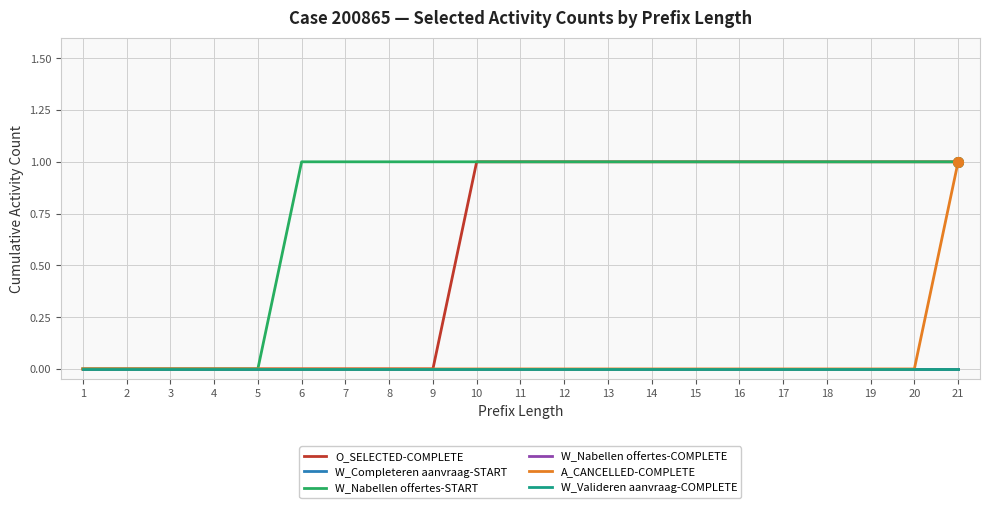

Reading left to right, extract all data points from this chart.

O_SELECTED-COMPLETE: 1=0	2=0	3=0	4=0	5=0	6=0	7=0	8=0	9=0	10=1	11=1	12=1	13=1	14=1	15=1	16=1	17=1	18=1	19=1	20=1	21=1
W_Completeren aanvraag-START: 1=0	2=0	3=0	4=0	5=0	6=0	7=0	8=0	9=0	10=0	11=0	12=0	13=0	14=0	15=0	16=0	17=0	18=0	19=0	20=0	21=0
W_Nabellen offertes-START: 1=0	2=0	3=0	4=0	5=0	6=1	7=1	8=1	9=1	10=1	11=1	12=1	13=1	14=1	15=1	16=1	17=1	18=1	19=1	20=1	21=1
W_Nabellen offertes-COMPLETE: 1=0	2=0	3=0	4=0	5=0	6=0	7=0	8=0	9=0	10=0	11=0	12=0	13=0	14=0	15=0	16=0	17=0	18=0	19=0	20=0	21=0
A_CANCELLED-COMPLETE: 1=0	2=0	3=0	4=0	5=0	6=0	7=0	8=0	9=0	10=0	11=0	12=0	13=0	14=0	15=0	16=0	17=0	18=0	19=0	20=0	21=1
W_Valideren aanvraag-COMPLETE: 1=0	2=0	3=0	4=0	5=0	6=0	7=0	8=0	9=0	10=0	11=0	12=0	13=0	14=0	15=0	16=0	17=0	18=0	19=0	20=0	21=0